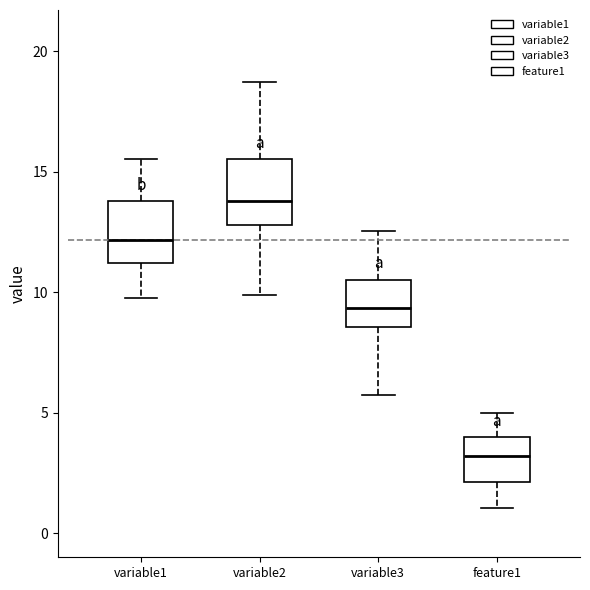

Reading left to right, read every box against the y-axis: the position of its median line, the range the box covers, and the ends of its whiskers. The values are not printed on the chart, so give them approximately, as read against the axis.

variable1: median 12.0, box 11.0 to 14.0, whiskers 10.0 to 15.5
variable2: median 14.0, box 13.0 to 15.5, whiskers 10.0 to 18.5
variable3: median 9.5, box 8.5 to 10.5, whiskers 5.5 to 12.5
feature1: median 3.0, box 2.0 to 4.0, whiskers 1.0 to 5.0